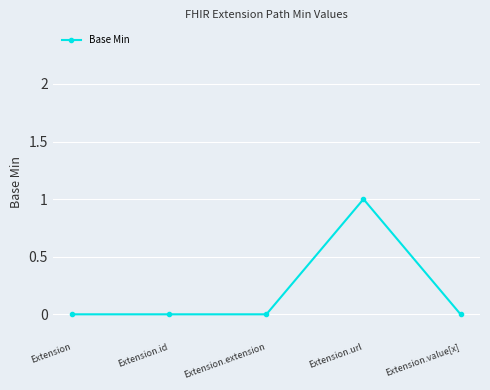

What is the label of the 3rd point from the left?

Extension.extension